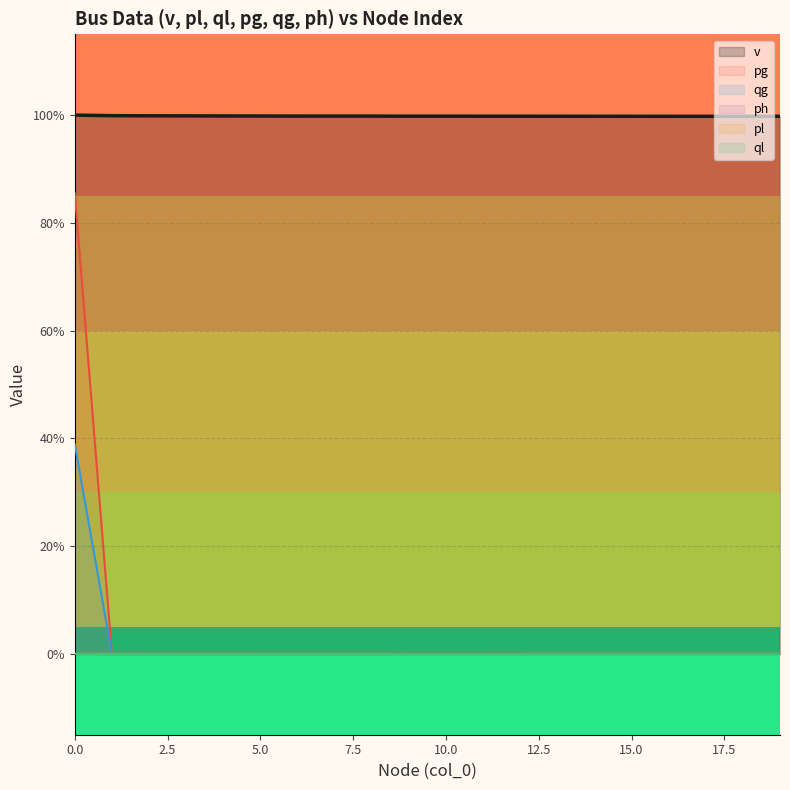

True or false: ph and v intersect in this chart.

False